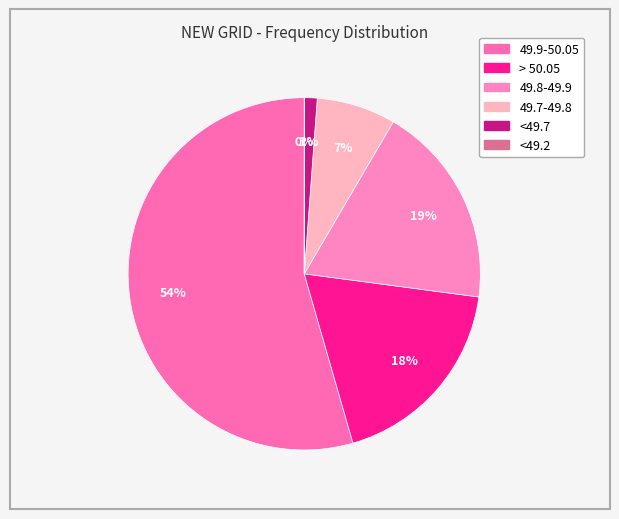

How many segments does this pie chart have?

6